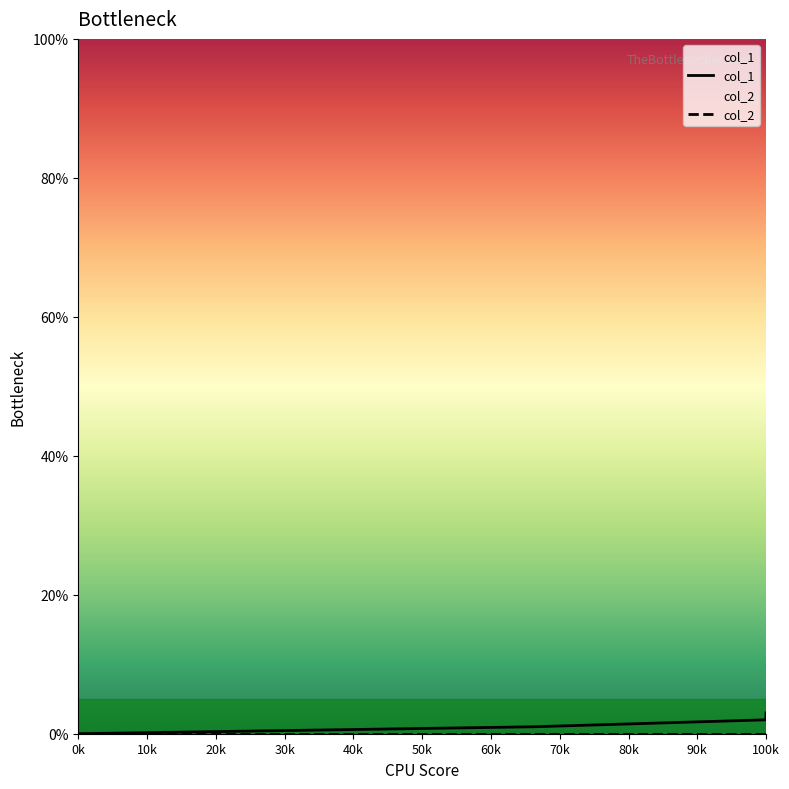

What is the spread (max minus min) of values at 100k?

3